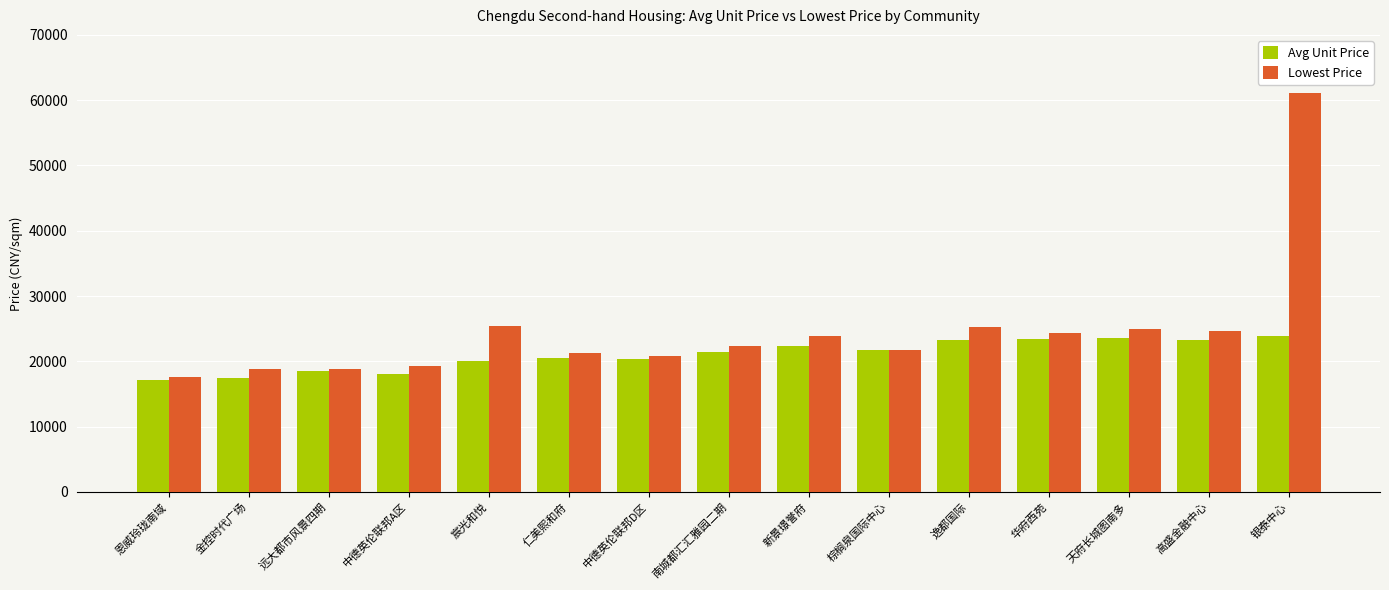

What is the highest value of the Avg Unit Price series?

23826